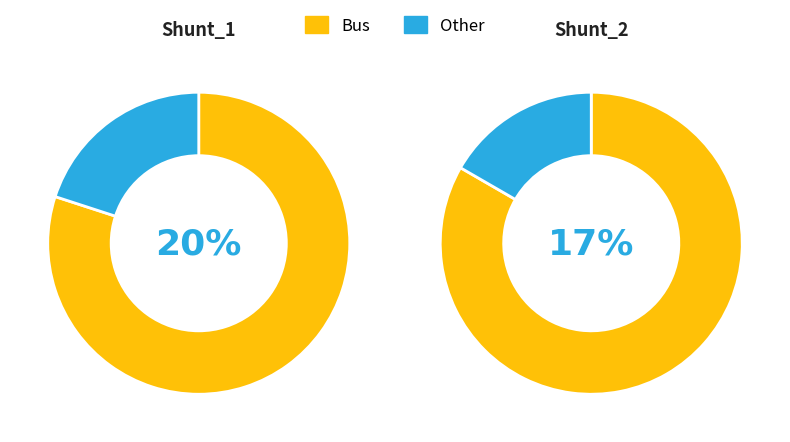

To the nearest percent, what is the average slice percentage?

50%